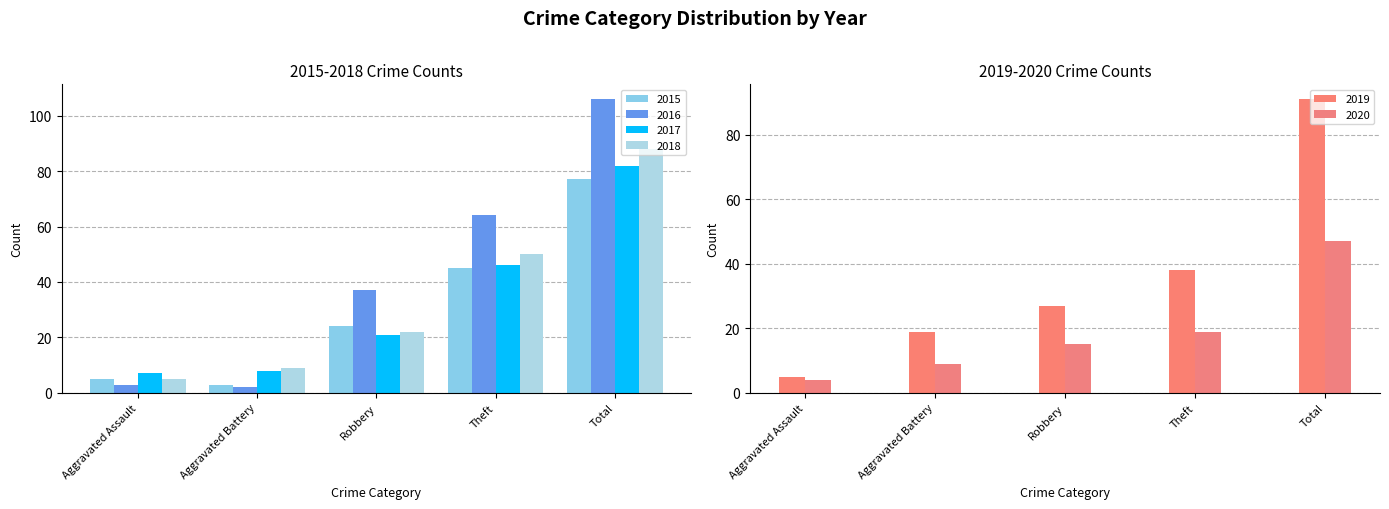

True or false: 2016 has a value of 37 at Robbery.

True